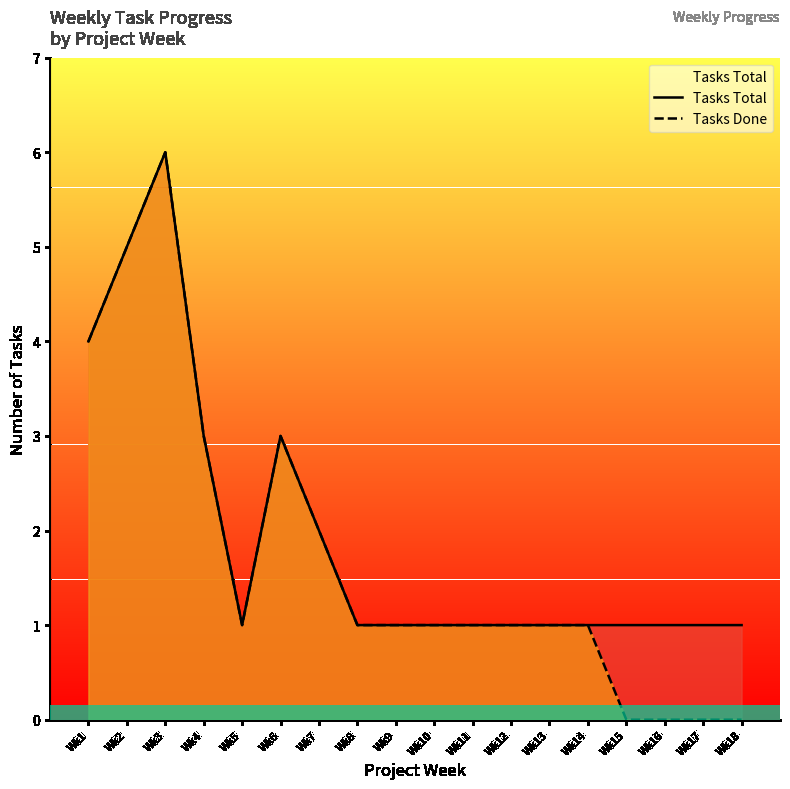

True or false: Tasks Total and Tasks Done intersect in this chart.

False